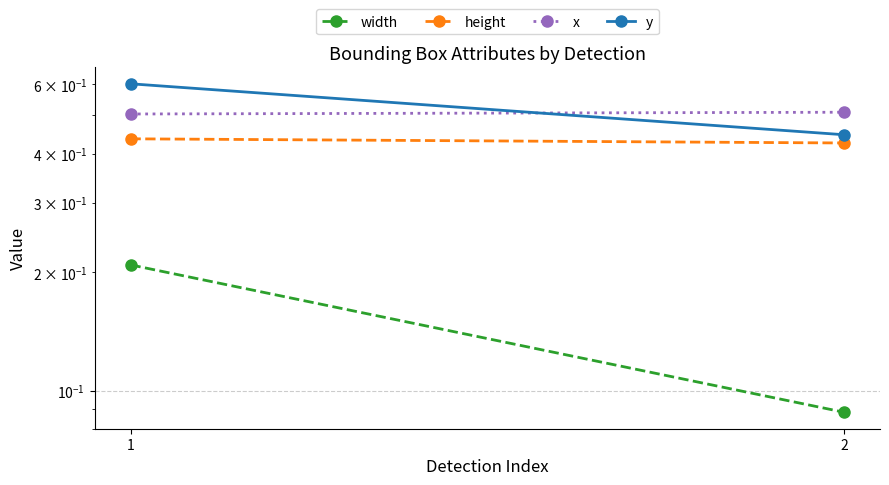

What is the difference between the maximum and minimum values in the y series?

0.2